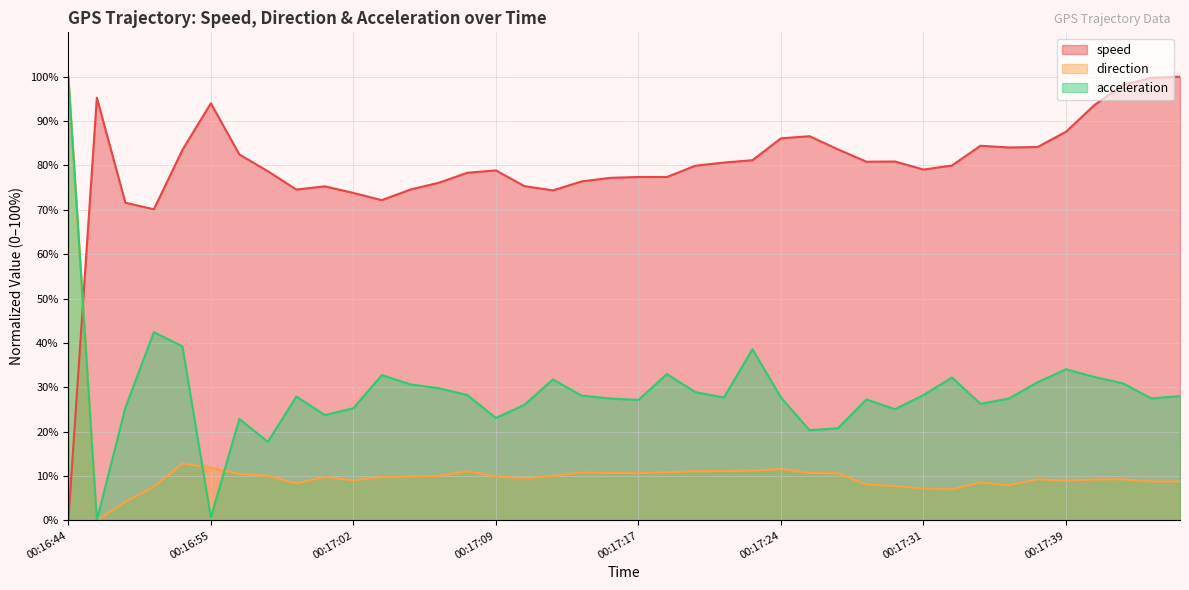

How many lines are shown in the chart?

3